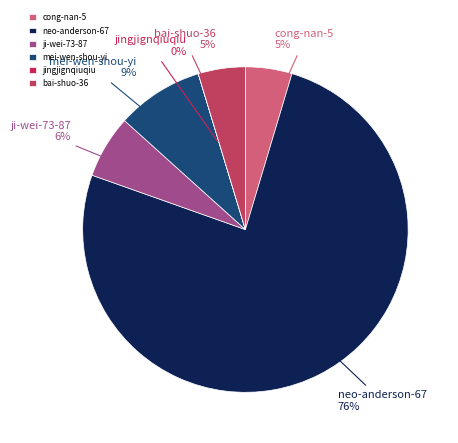

Which category accounts for the majority?

neo-anderson-67